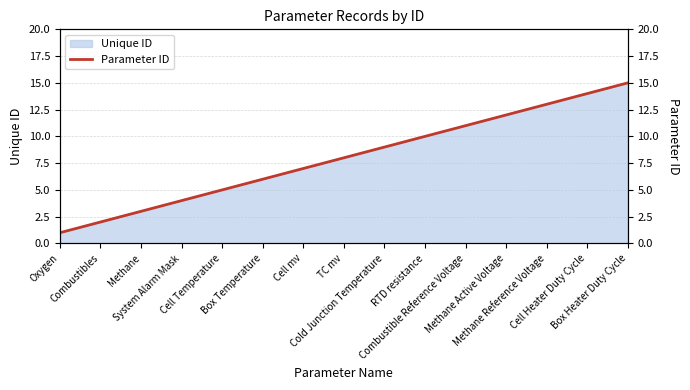

True or false: the data shows 9 at Cold Junction Temperature.

True